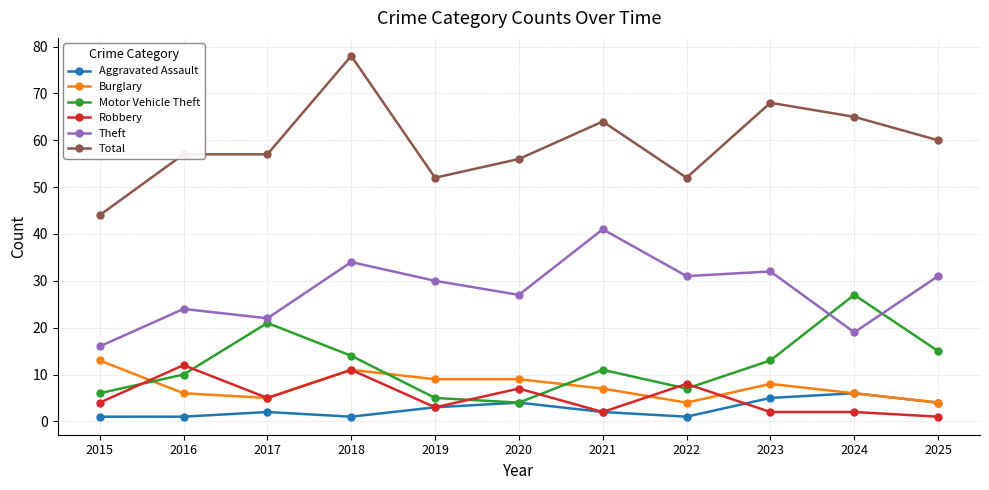

What are all the series names shown in the legend?

Aggravated Assault, Burglary, Motor Vehicle Theft, Robbery, Theft, Total